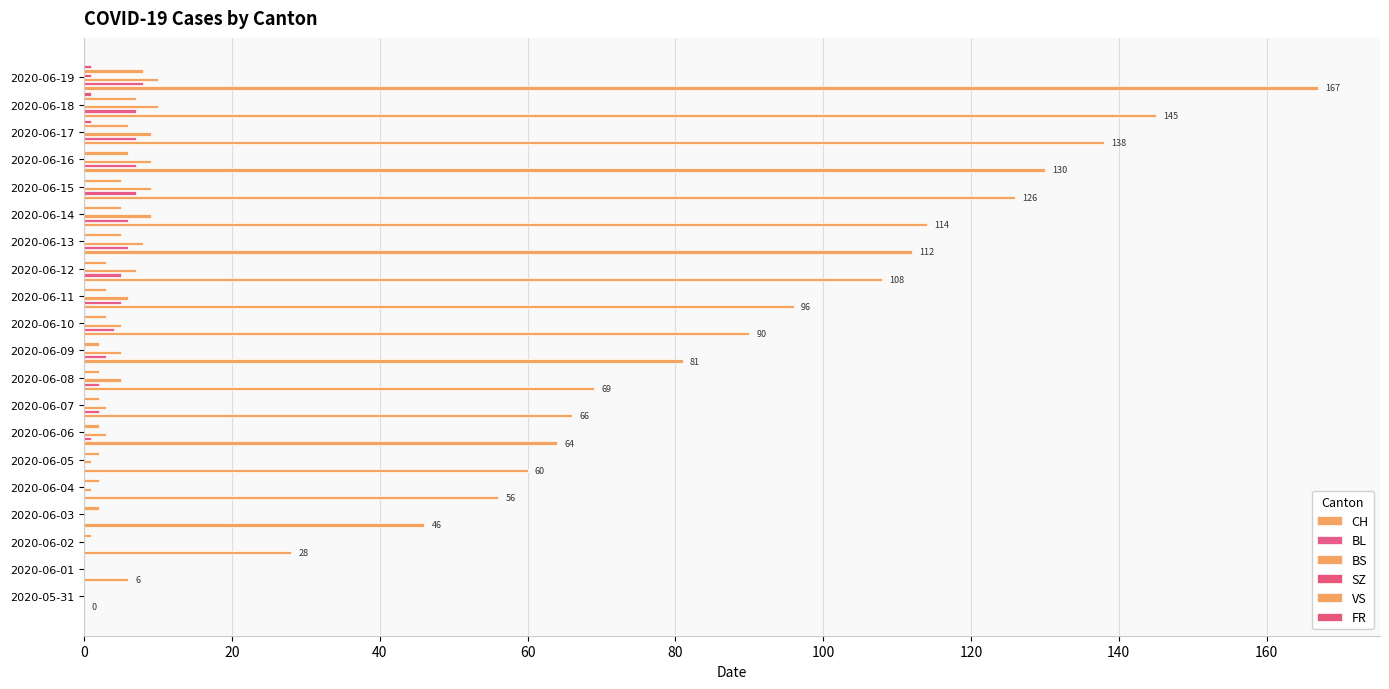

Which series has the largest range (max minus min)?

CH